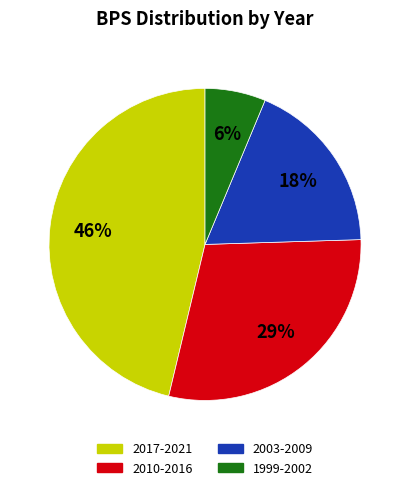

Is there any slice that represents more than half of the pie?

No